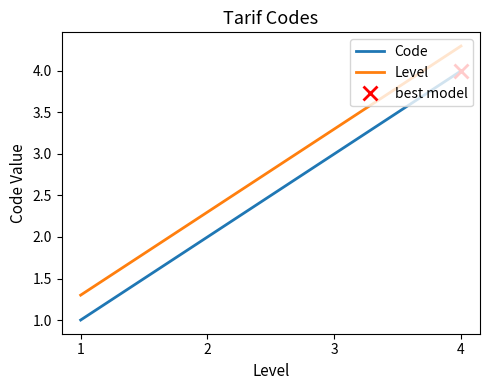

Reading left to right, extract all data points from this chart.

Code: 1=1.0	2=2.0	3=3.0	4=4.0
Level: 1=1.3	2=2.3	3=3.3	4=4.3